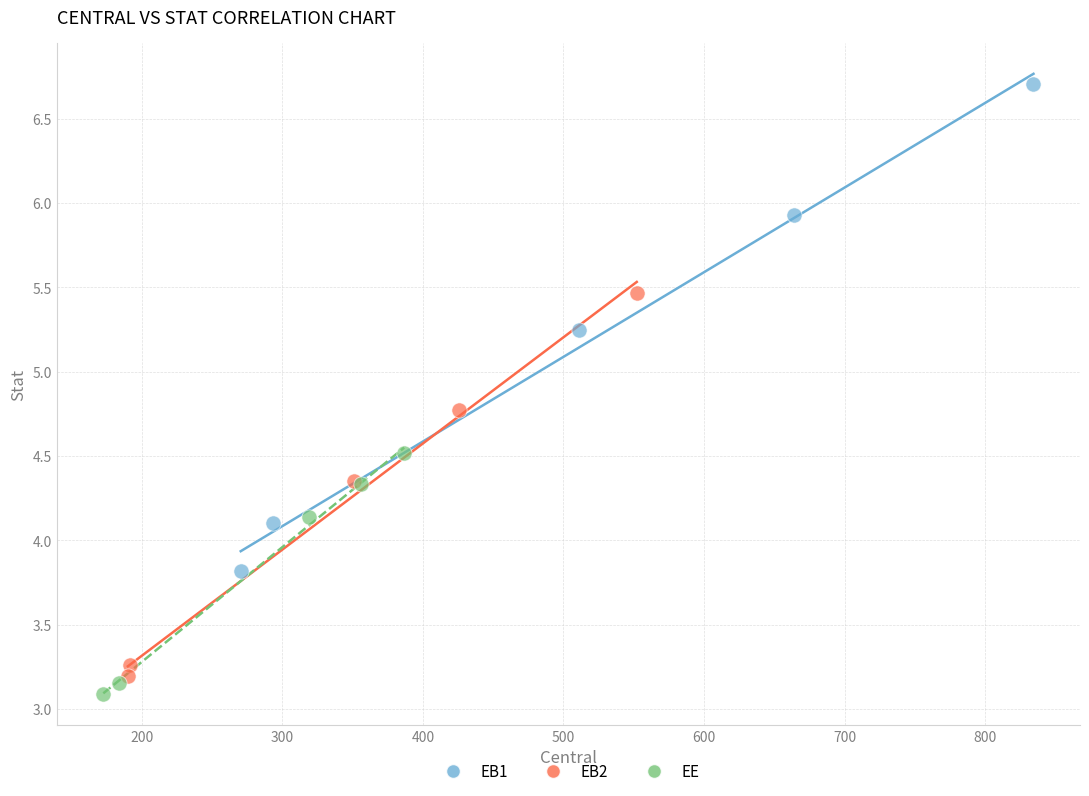

Which series contains the lowest Y value?

EE